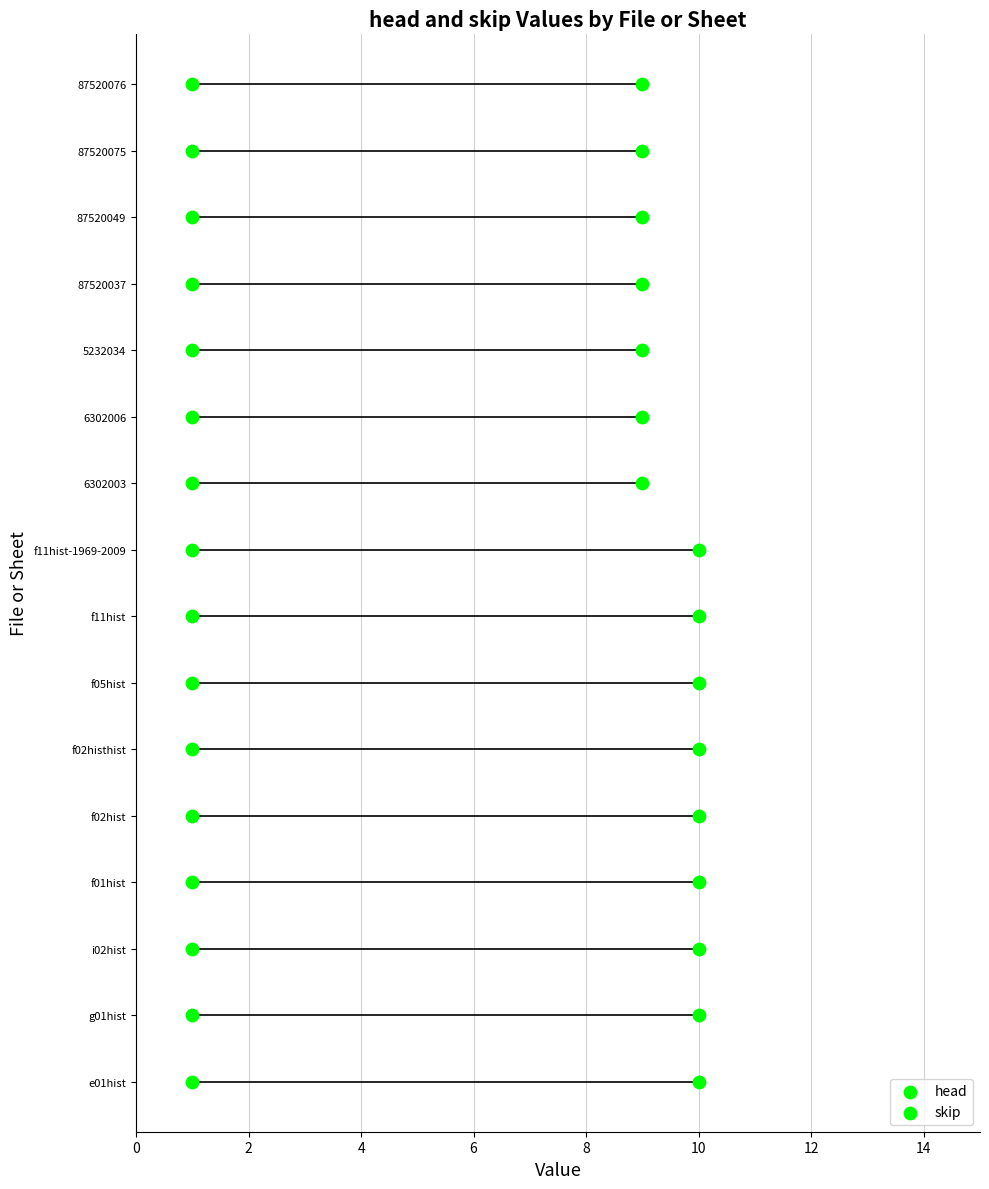

Which series has the widest spread of Y values?

head